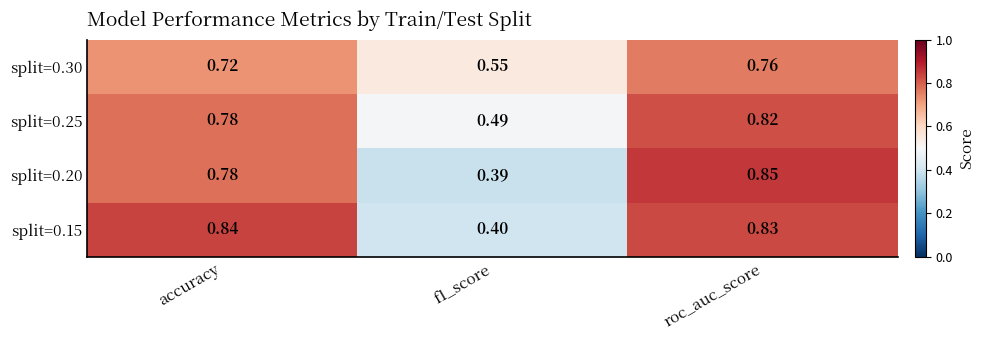

Rank the series by their maximum value, from highest to lowest.

split=0.20, split=0.15, split=0.25, split=0.30